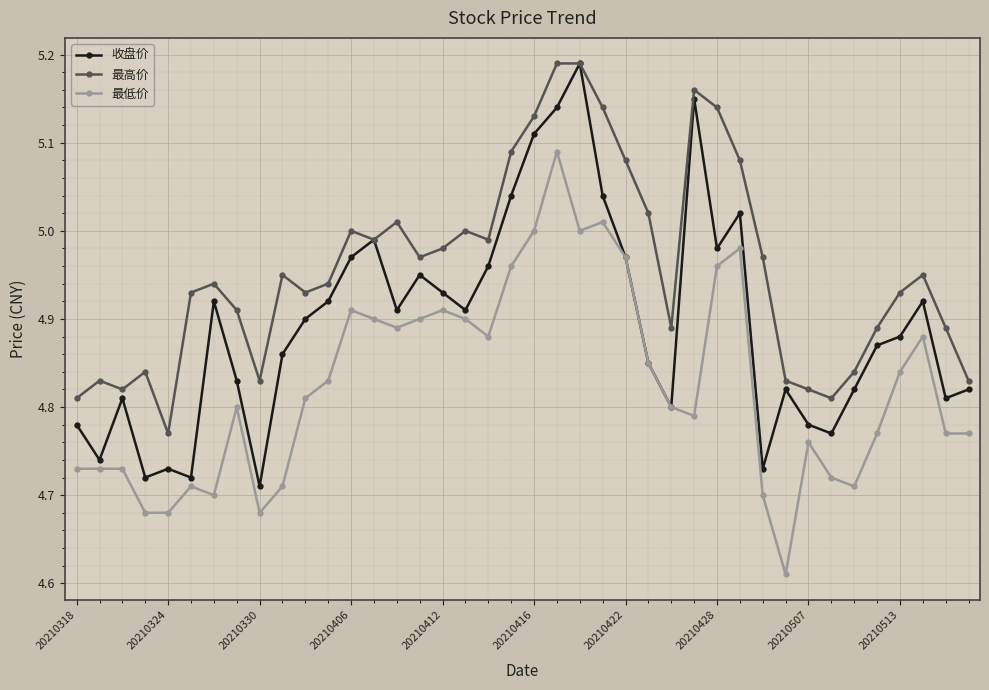

True or false: 最高价 and 最低价 intersect in this chart.

False